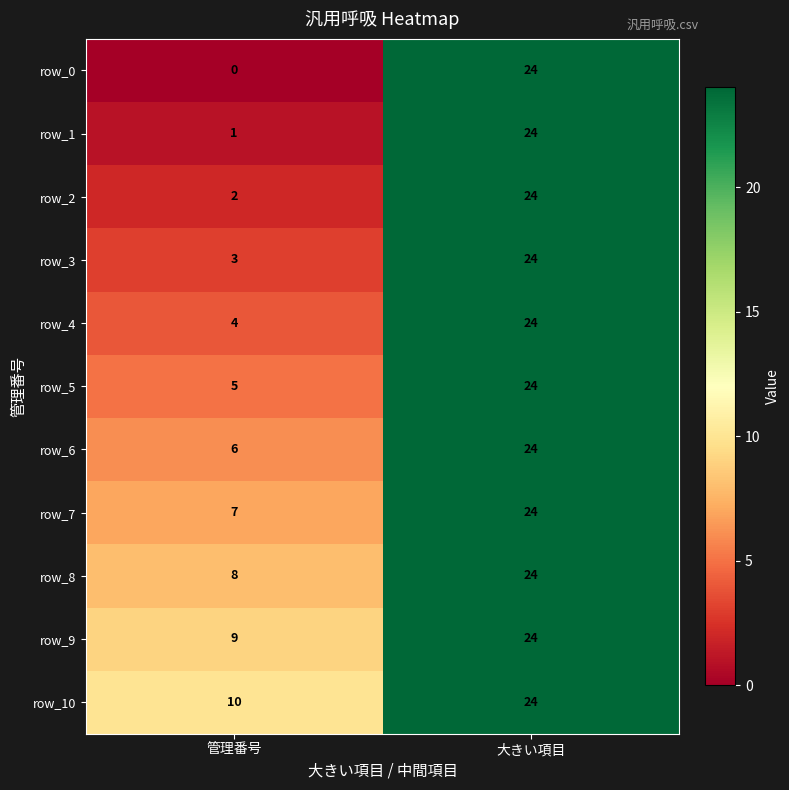

What is the sum of all row_6 values?

30